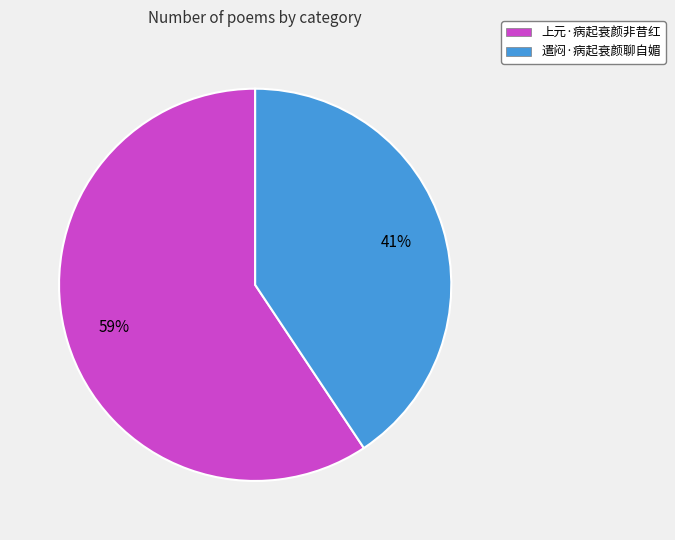

To the nearest percent, what is the combined percentage of 遣闷·病起衰颜聊自媚 and 上元·病起衰颜非昔红?

100%